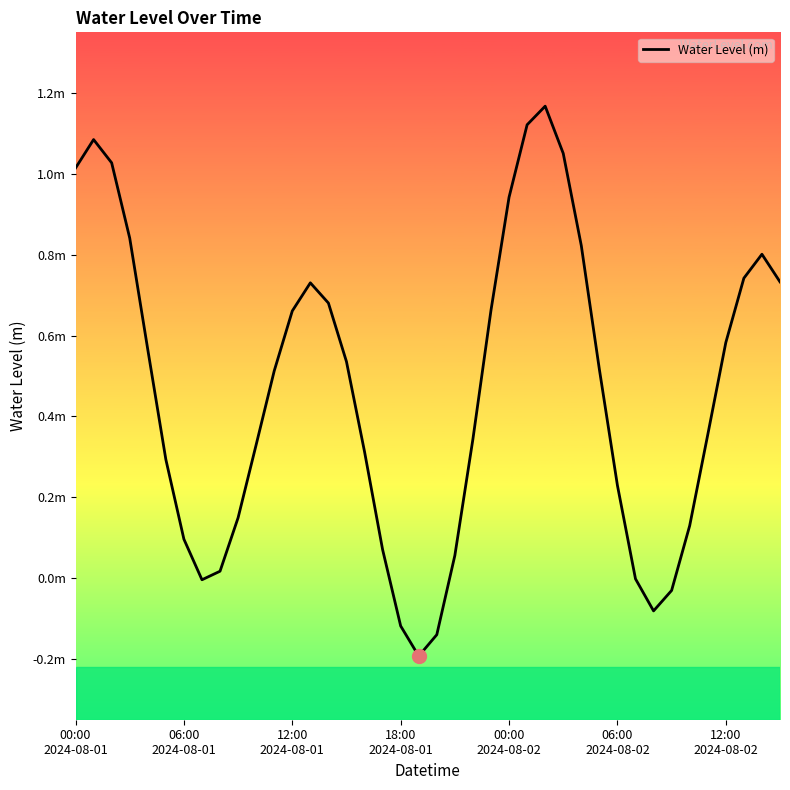

What is the smallest value displayed?

-0.2